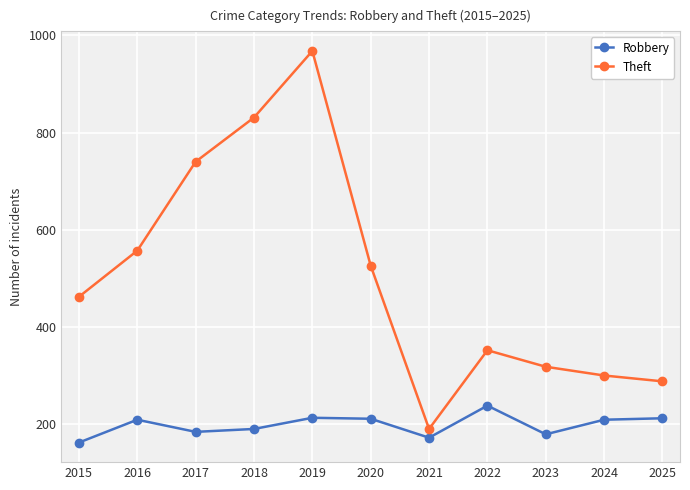

How many interior local peaks does the Theft series have?

2